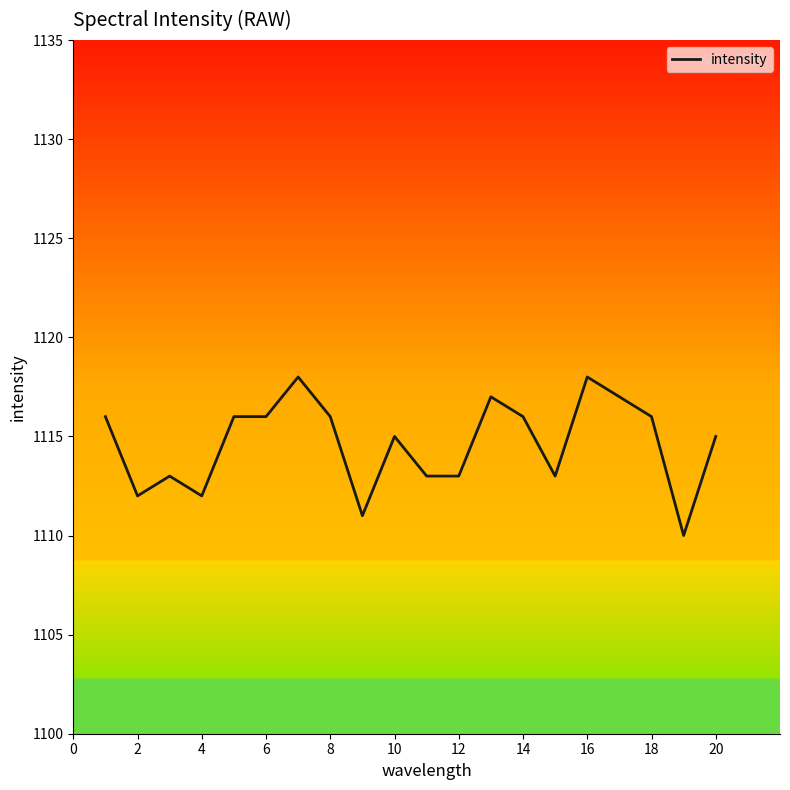

How many lines are shown in the chart?

1